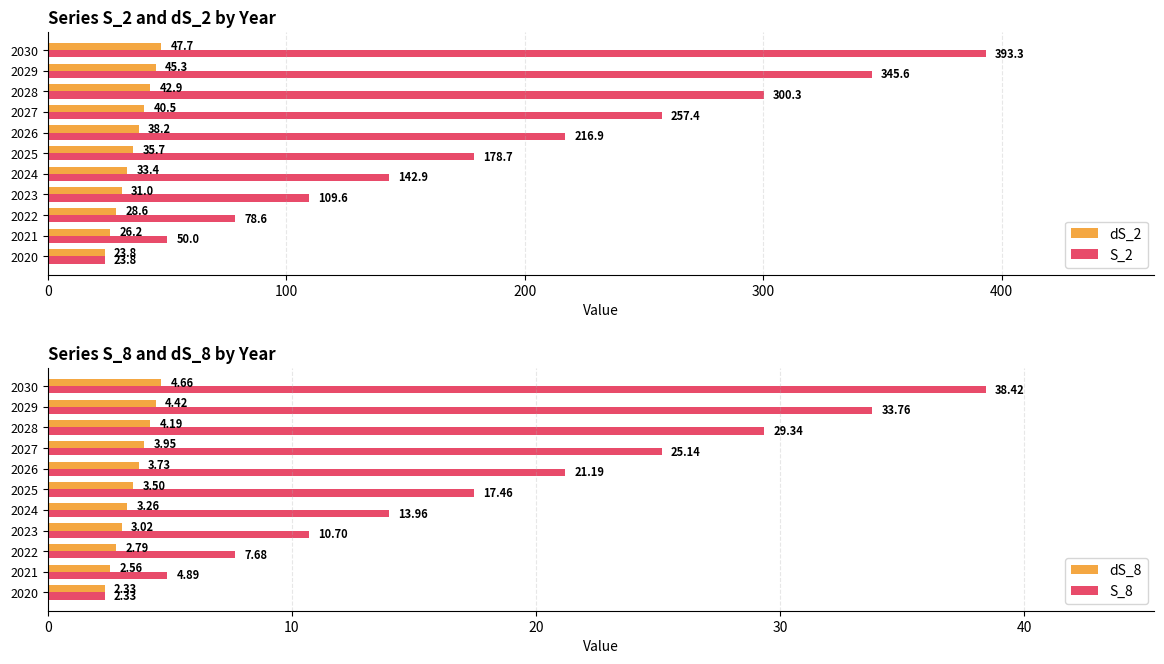

What are all the series names shown in the legend?

dS_2, S_2, dS_8, S_8